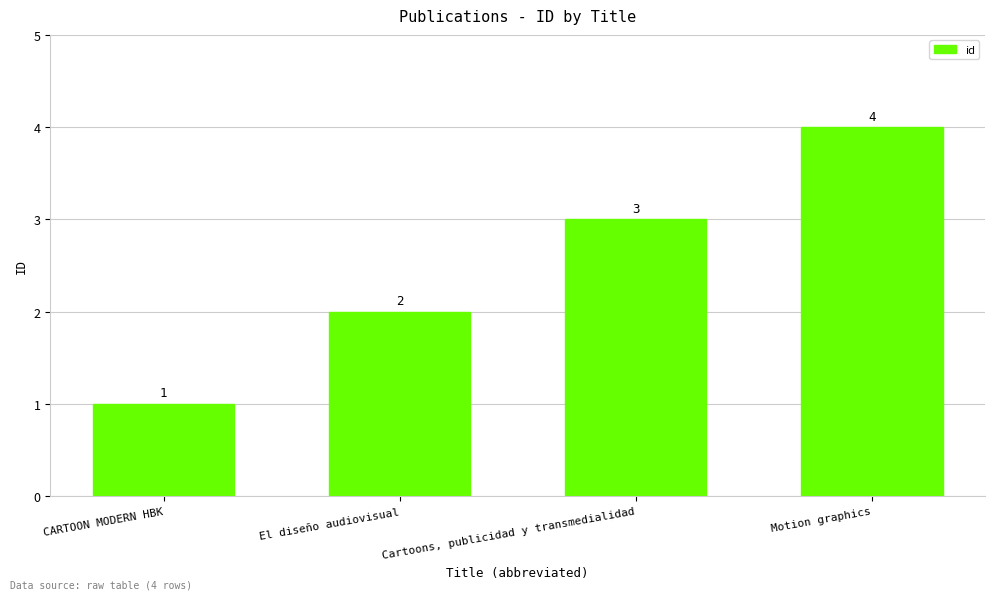

True or false: the data shows 2 at El diseño audiovisual.

True